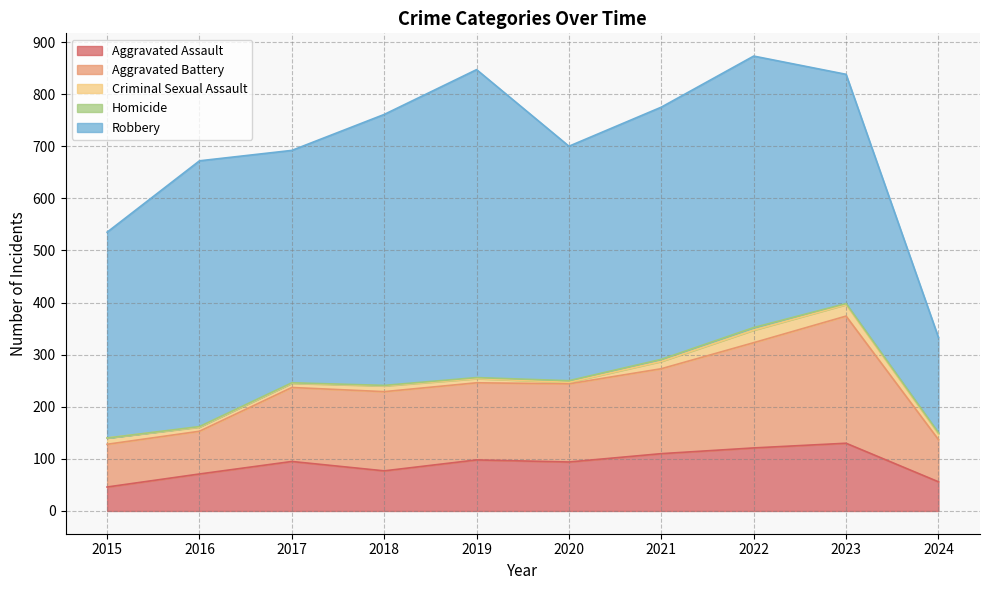

What is the maximum value shown in the chart?

591